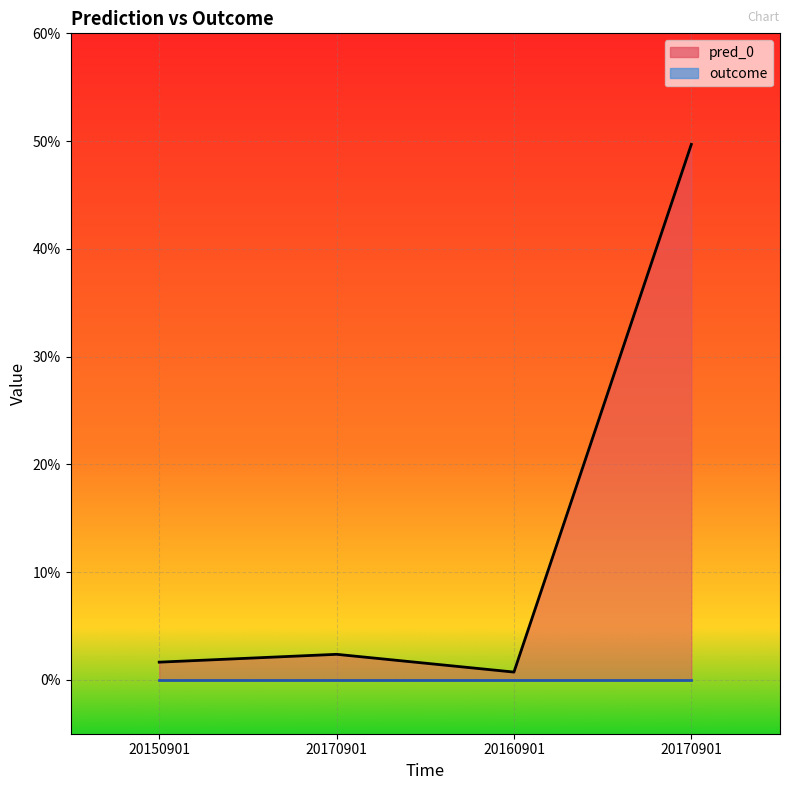

List the labels in order of value, largest first.

20170901, 20170901, 20150901, 20160901